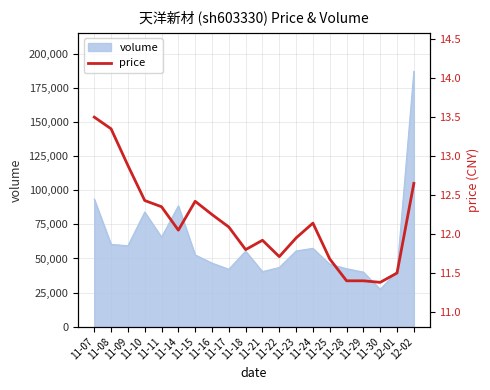

What is the label of the 5th point from the right?

11-28